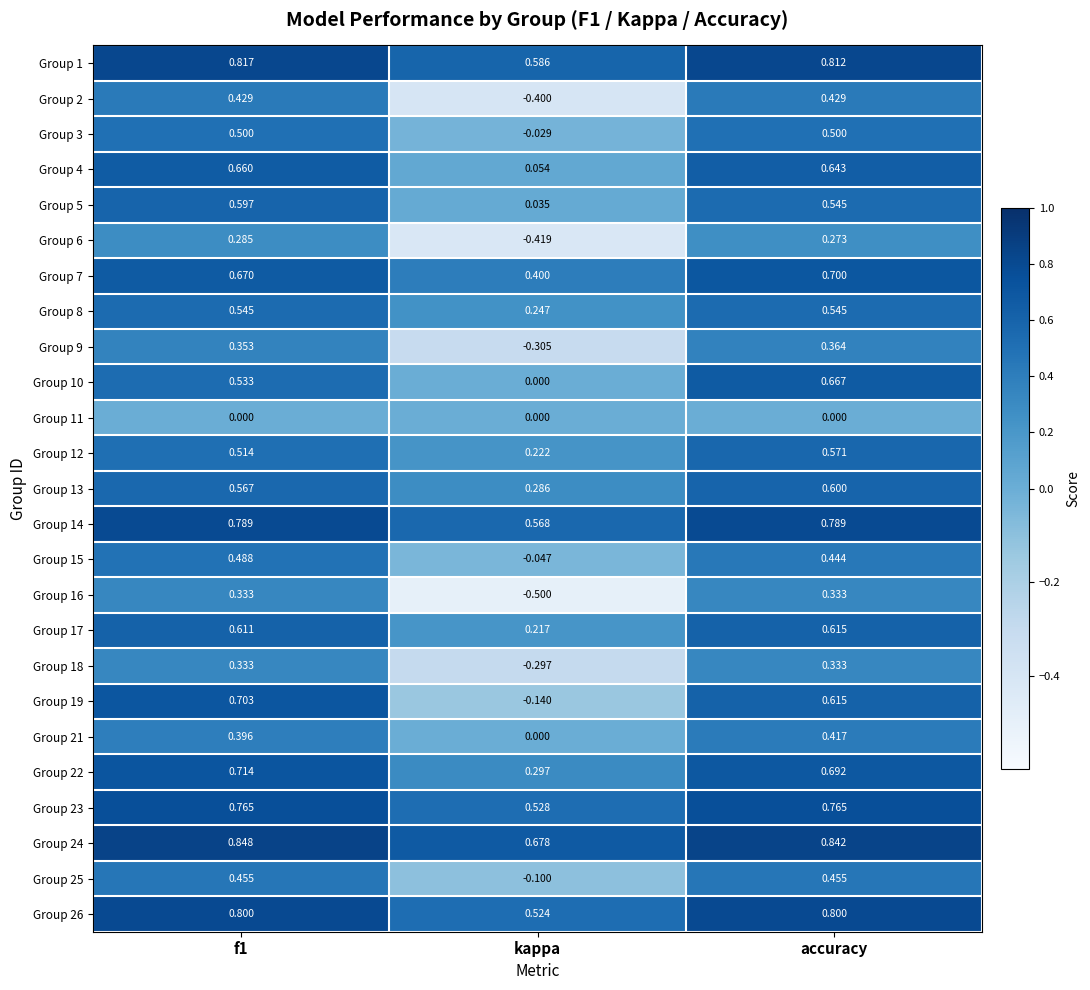

At which label is Group 15 closest to 0?

kappa